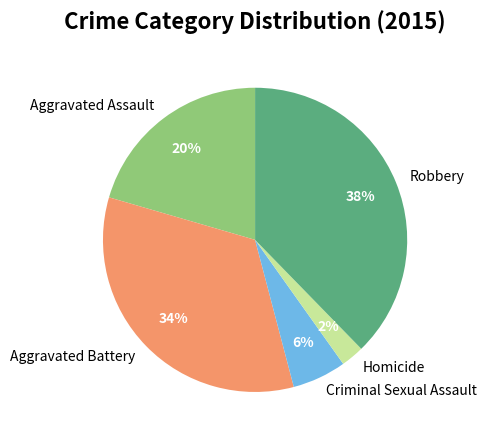

Between Aggravated Assault and Robbery, which is larger?

Robbery